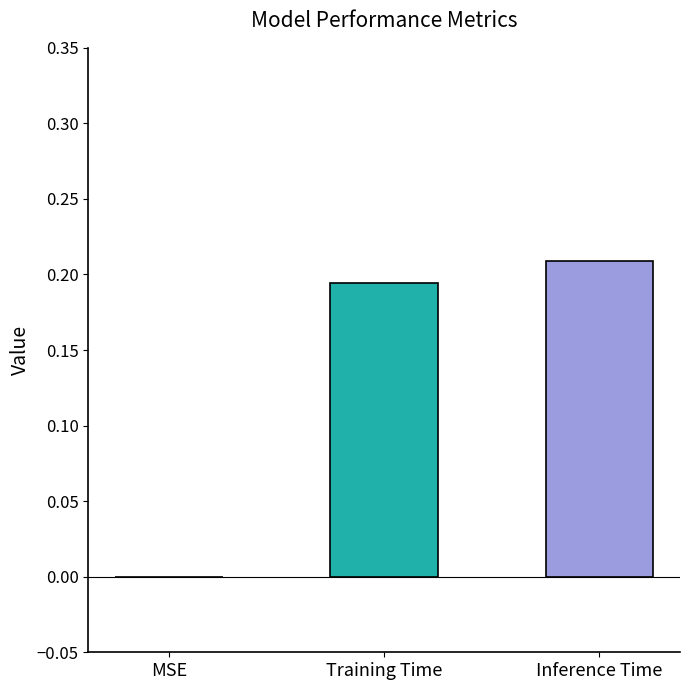

Is it true that the value at Training Time is 0.2?

True